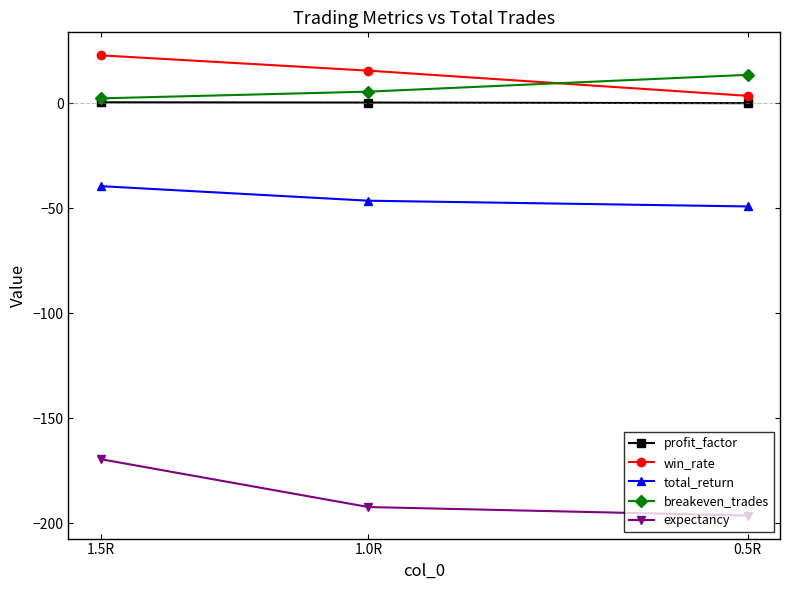

Which series has the largest total across all categories?

win_rate